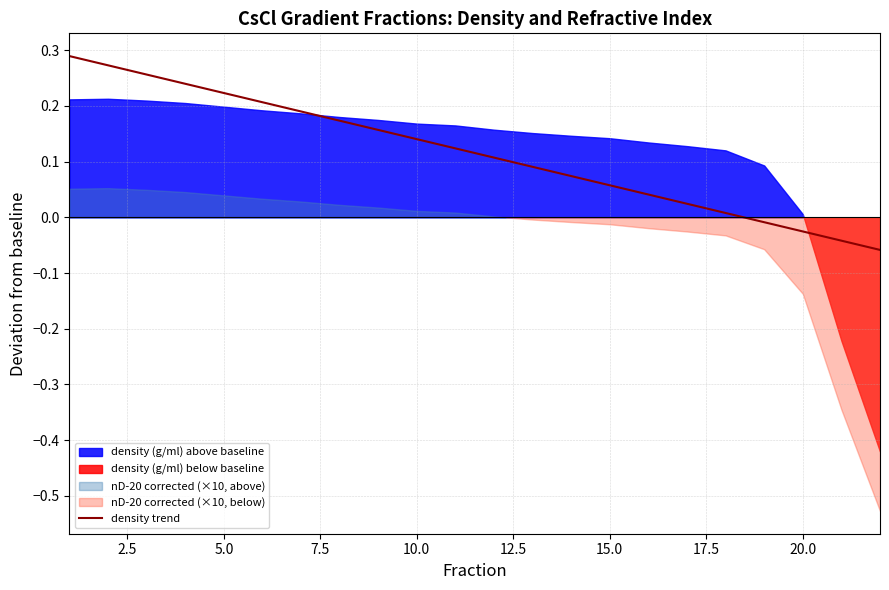

Reading left to right, transcribe all the data shown in this chart.

density (g/ml): 1=1.8	2=1.8	3=1.8	4=1.8	5=1.7	6=1.7	7=1.7	8=1.7	9=1.7	10=1.7	11=1.7	12=1.7	13=1.7	14=1.7	15=1.7	16=1.7	17=1.7	18=1.7	19=1.6	20=1.6	21=1.3	22=1.1
nD-20 blank corrected: 1=1.4	2=1.4	3=1.4	4=1.4	5=1.4	6=1.4	7=1.4	8=1.4	9=1.4	10=1.4	11=1.4	12=1.4	13=1.4	14=1.4	15=1.4	16=1.4	17=1.4	18=1.4	19=1.4	20=1.4	21=1.4	22=1.3